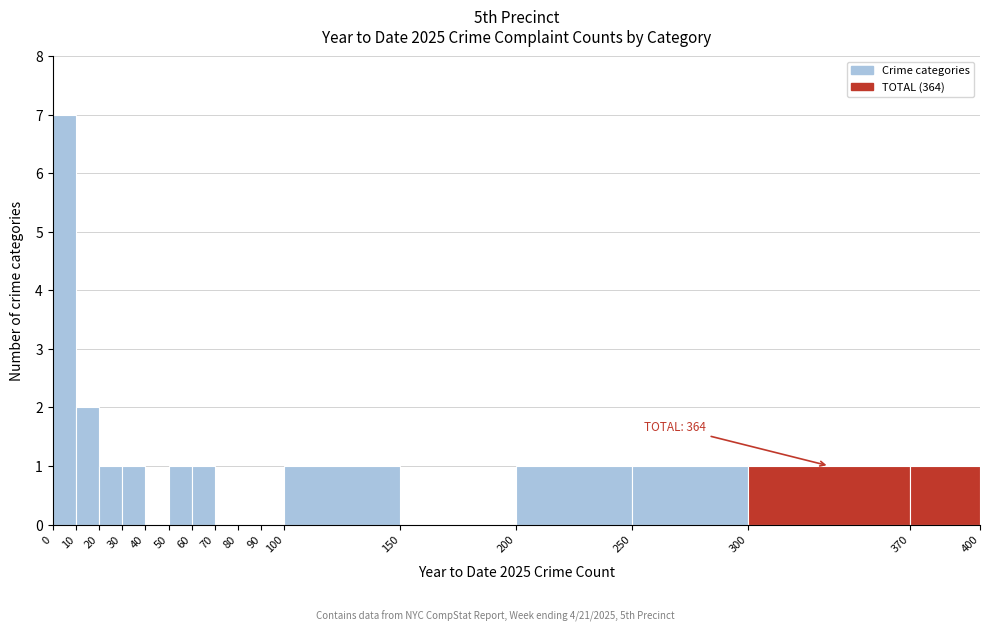

Over which range of the x-axis is the bar tallest?

0 to 10